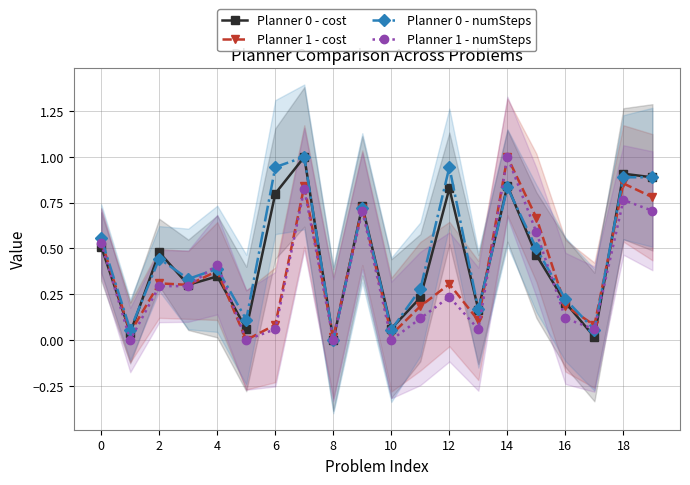

At 15, list the series in order from largest to smallest.

Planner 1 - cost, Planner 1 - numSteps, Planner 0 - numSteps, Planner 0 - cost